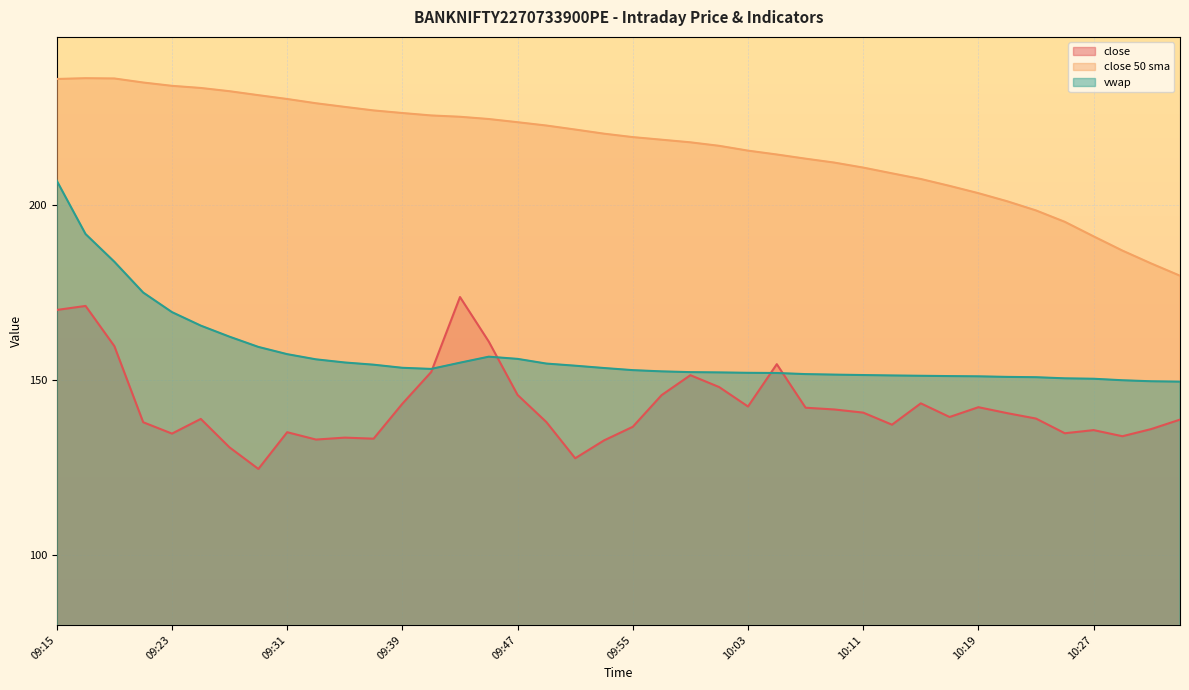

What is the spread (max minus min) of values at 10:33?

41.1